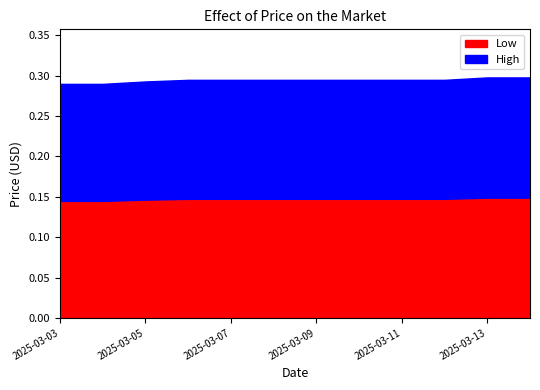

Rank the categories by value from lowest to highest.

2025-03-03, 2025-03-04, 2025-03-05, 2025-03-06, 2025-03-07, 2025-03-08, 2025-03-09, 2025-03-10, 2025-03-11, 2025-03-12, 2025-03-13, 2025-03-14